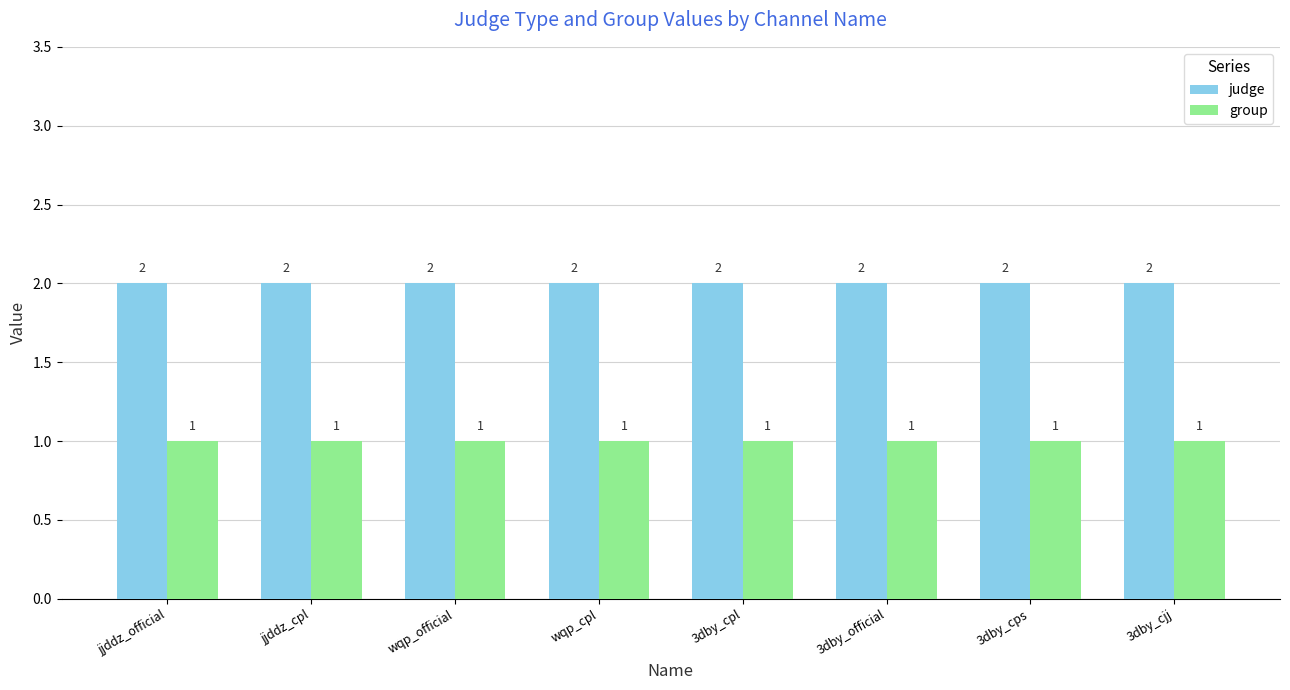

How many series are shown in this chart?

2